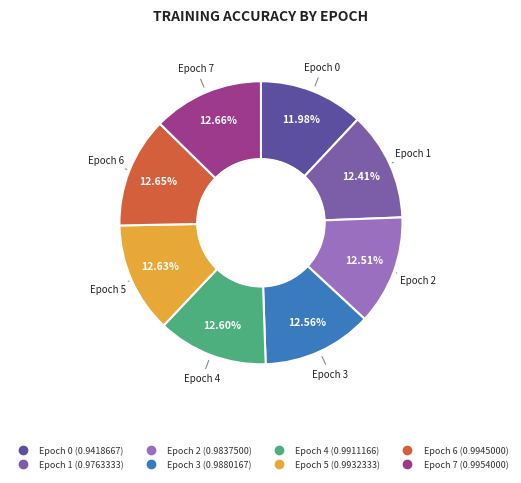

Rank the categories by value from lowest to highest.

0, 1, 2, 3, 4, 5, 6, 7